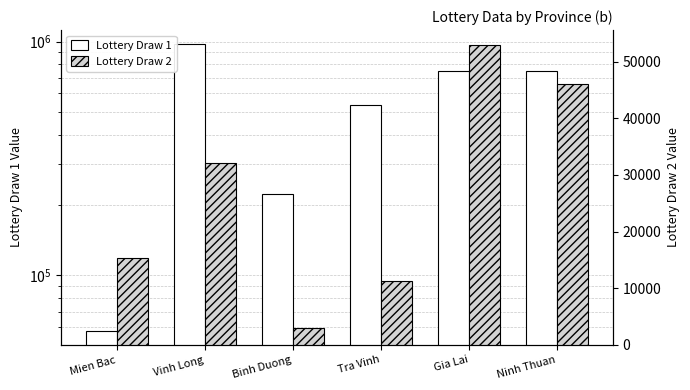

At which label is Lottery Draw 2 closest to 27939?

Vinh Long